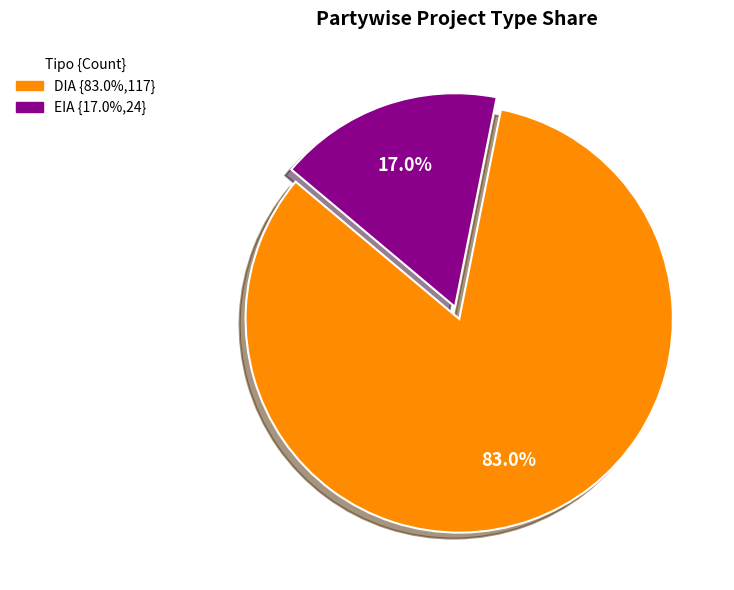

Does DIA account for over 50% of the chart?

Yes